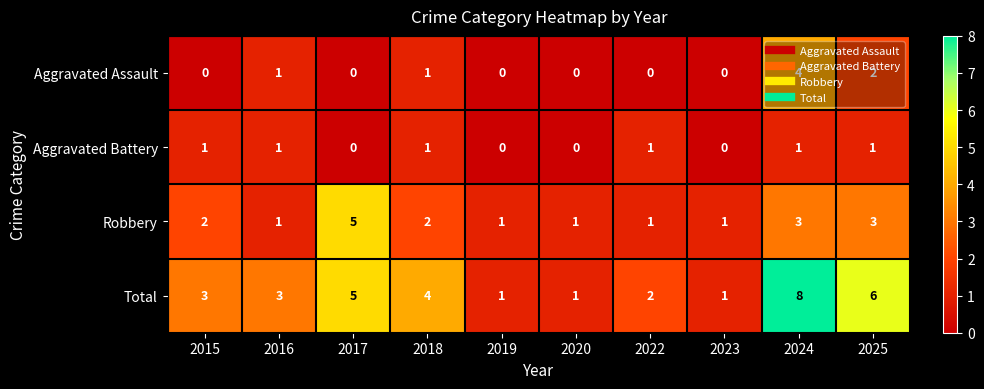

The value of Total at 2018 is 4. True or false?

True